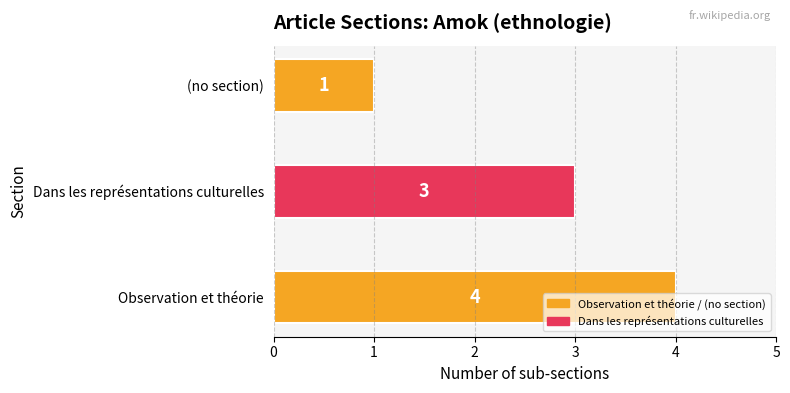

What is the sum of all values?

8